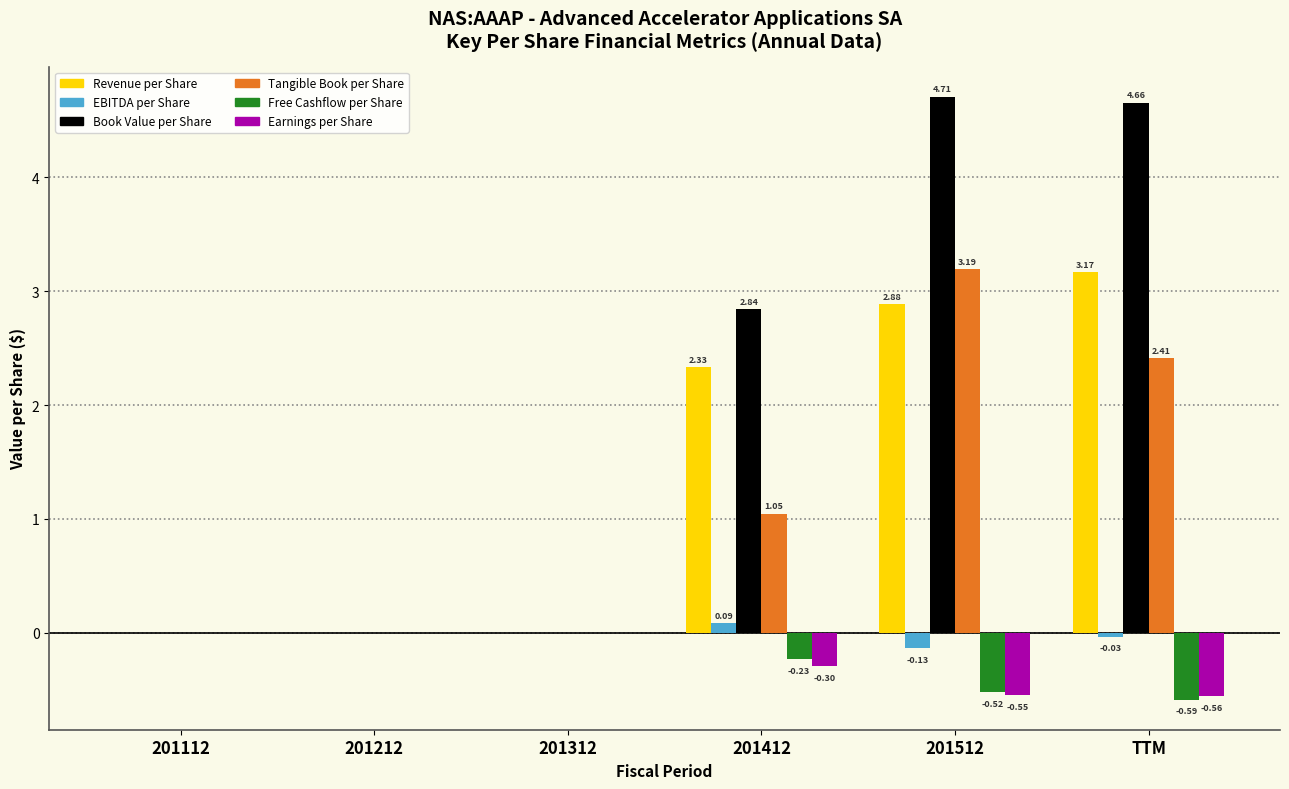

At which category is the sum across all series the highest?

201512